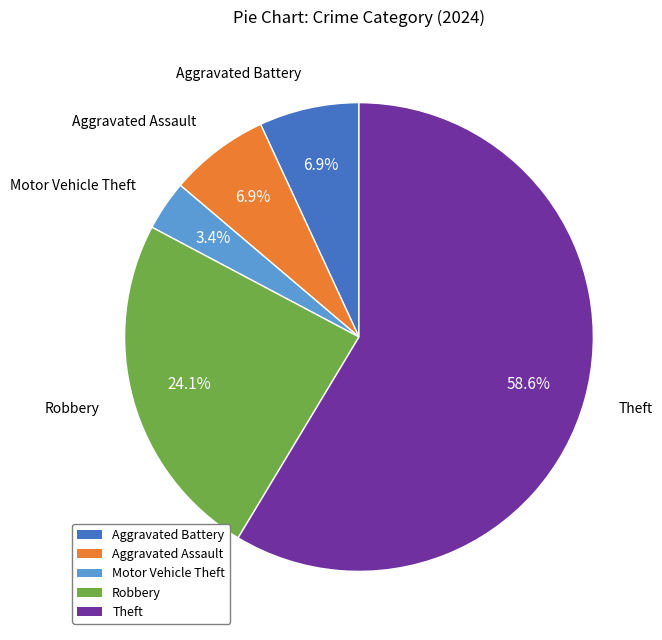

Is there any slice that represents more than half of the pie?

Yes